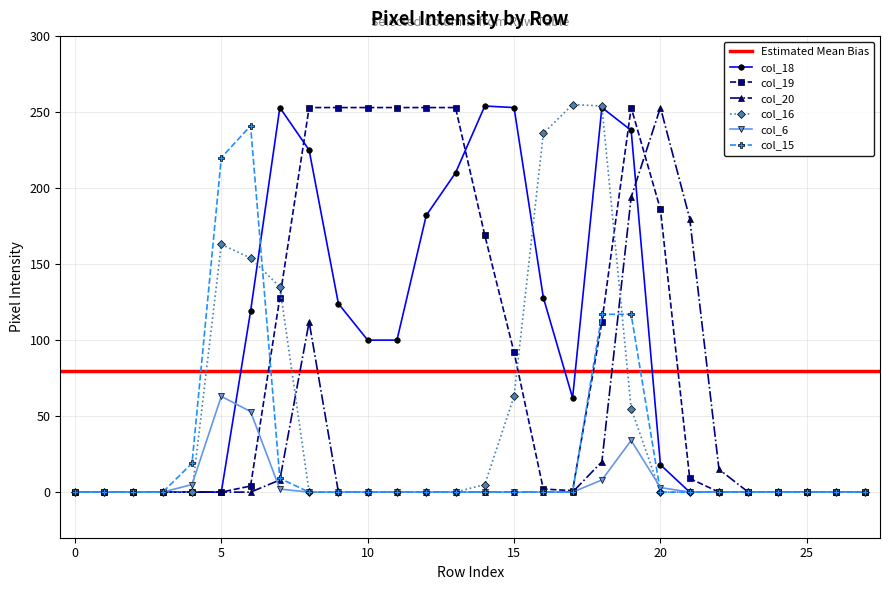

Which category has the highest value across all series?

17